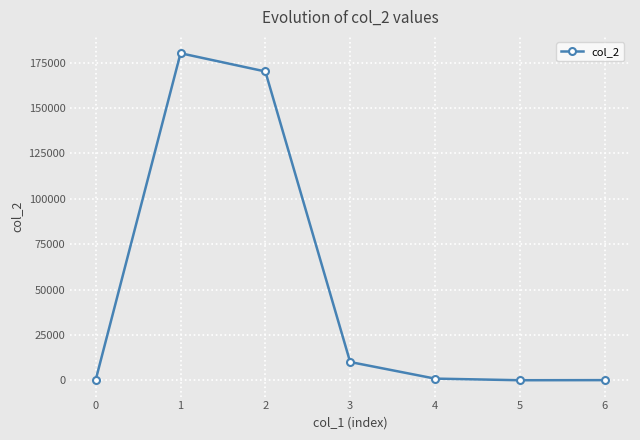

The chart shows a value of 170191.0 at 2. True or false?

True